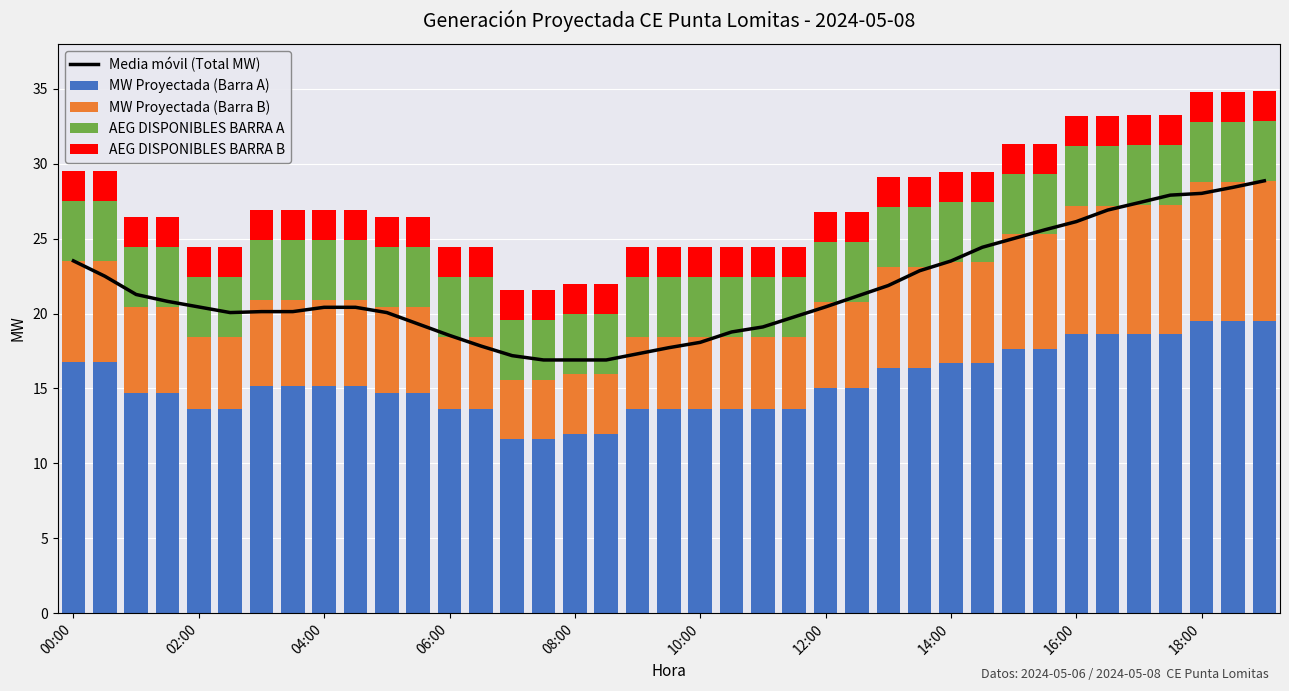

The Media móvil (Total MW) series shows 17.8 at 13. True or false?

True